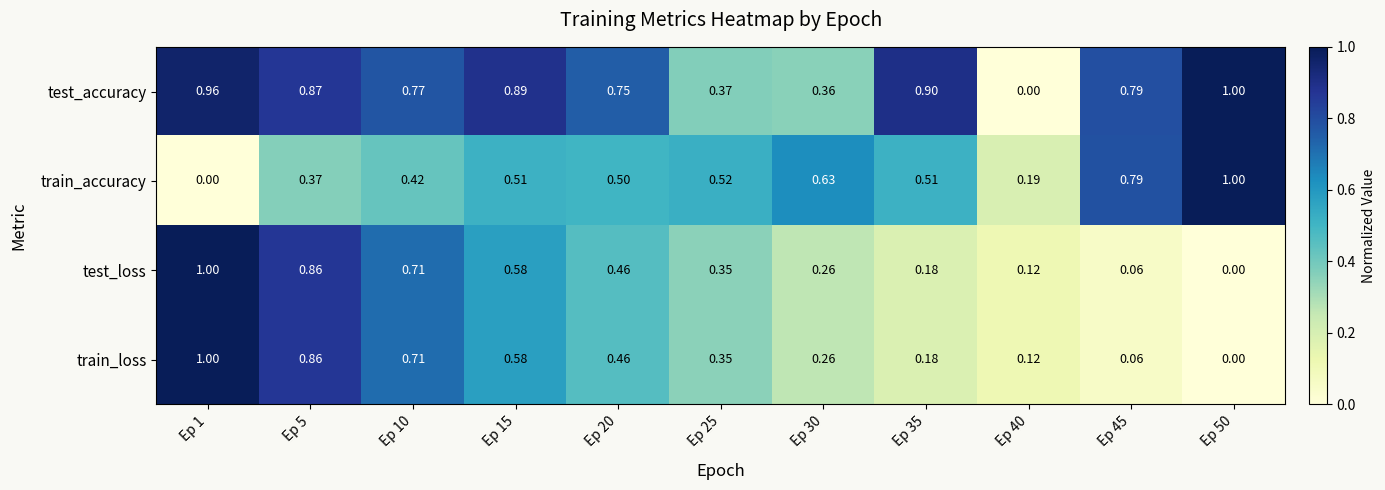

Count the number of data series in this chart.

4